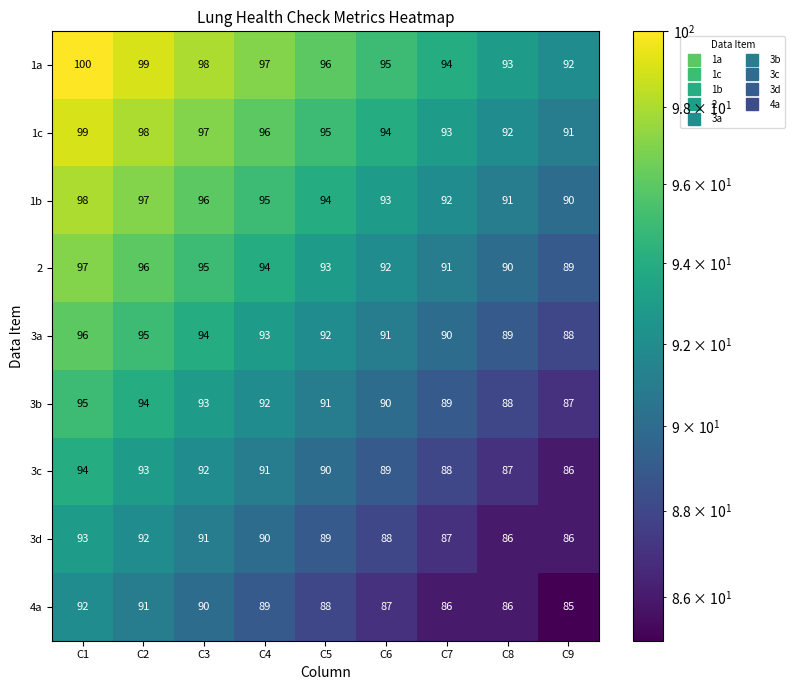

What is the lowest value of the 1b series?

90